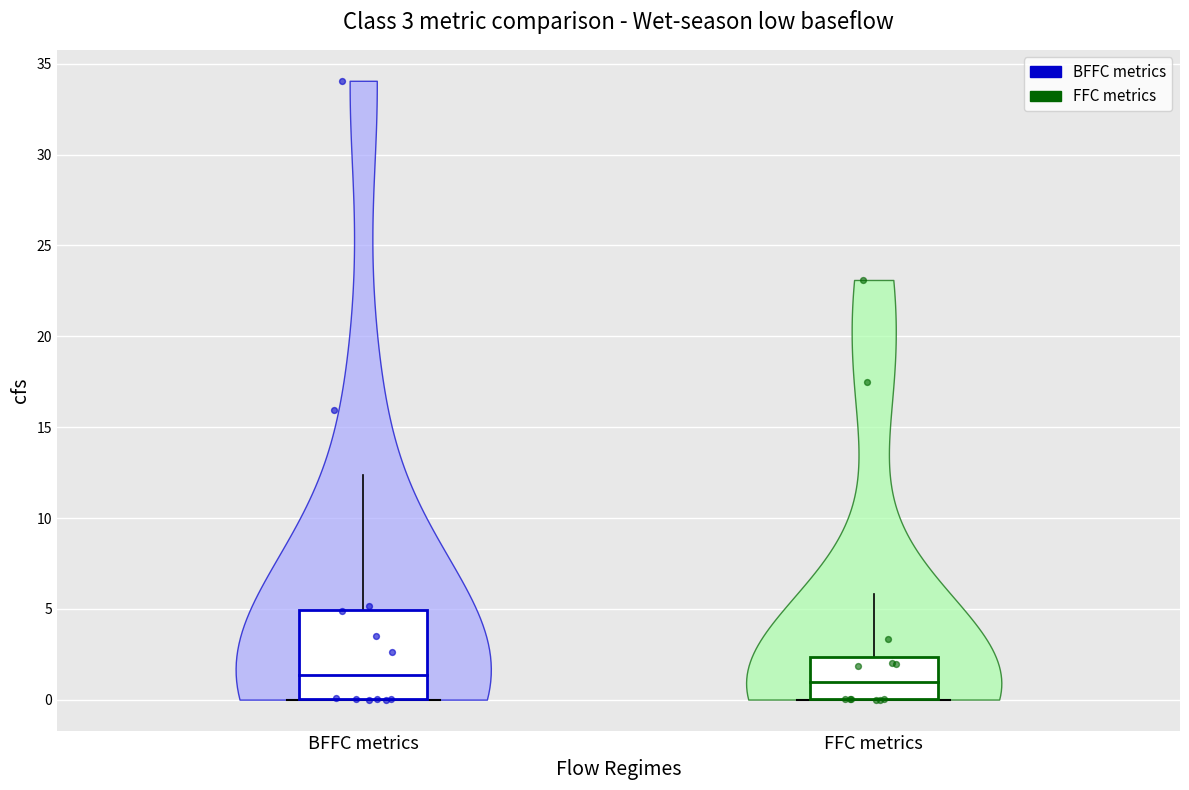

Which series has the widest spread of Y values?

BFFC metrics